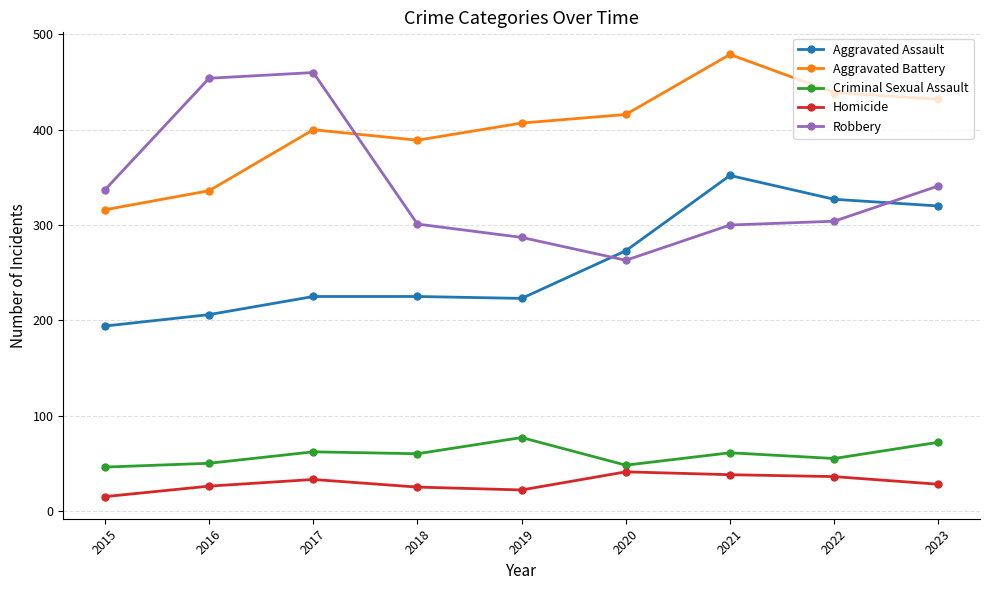

Which series ends up on top after the final intersection of Aggravated Assault and Robbery?

Robbery